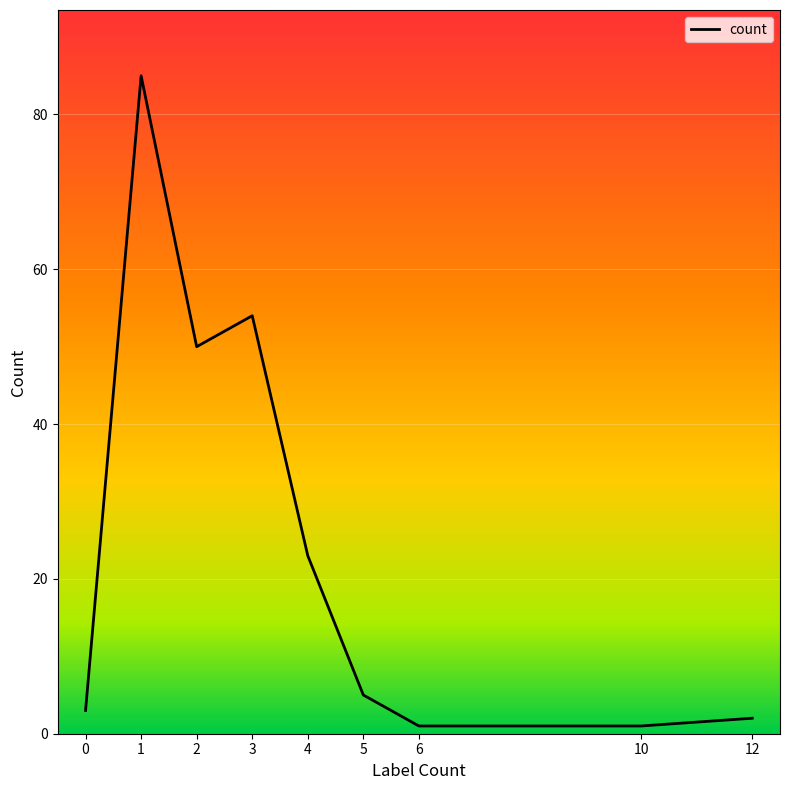

The chart shows a value of 1 at 6. True or false?

False